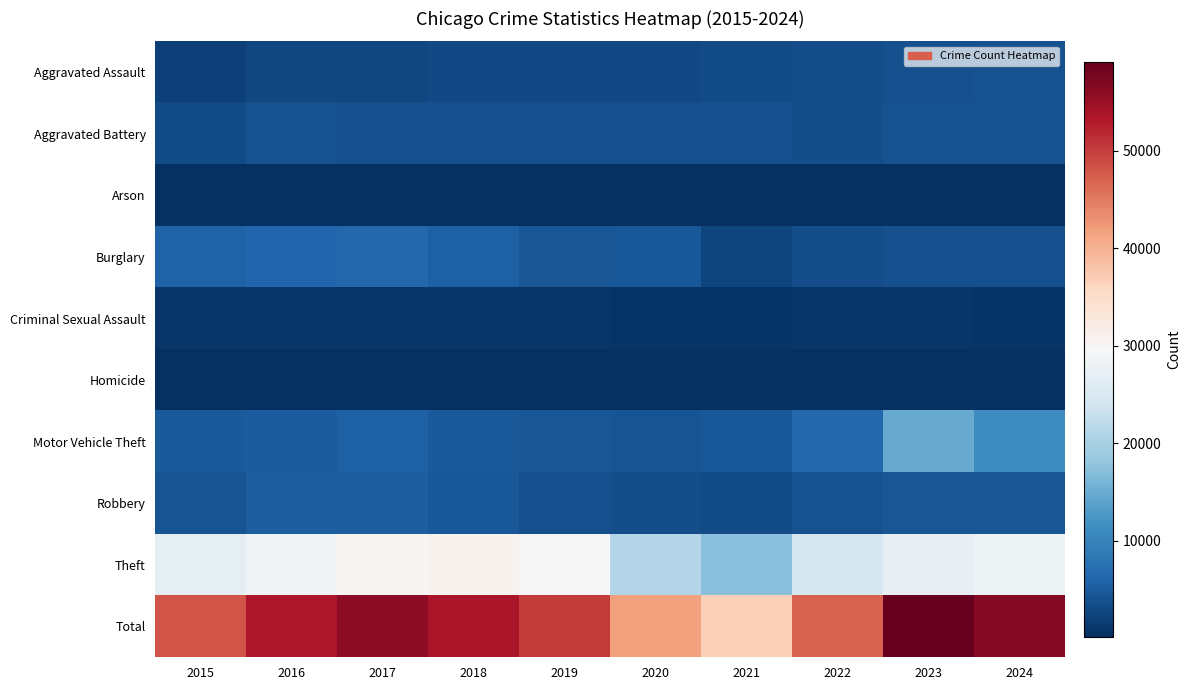

Which series has the widest spread of values?

Total